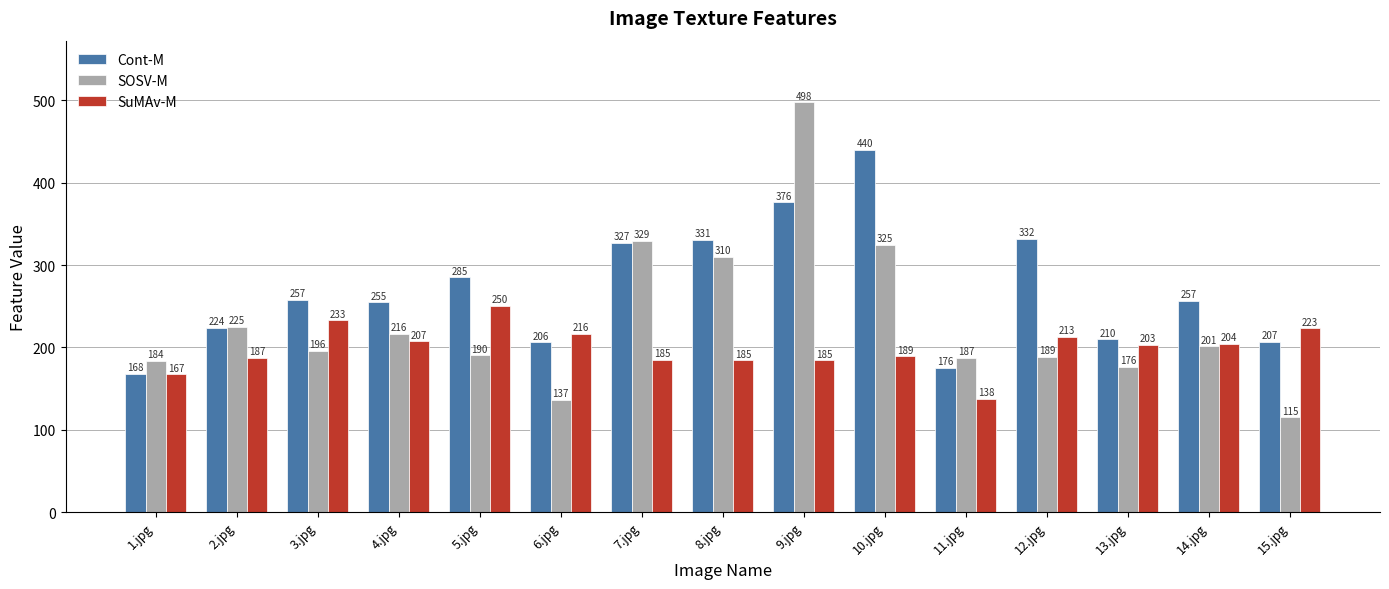

At which label is Cont-M closest to 303?

5.jpg